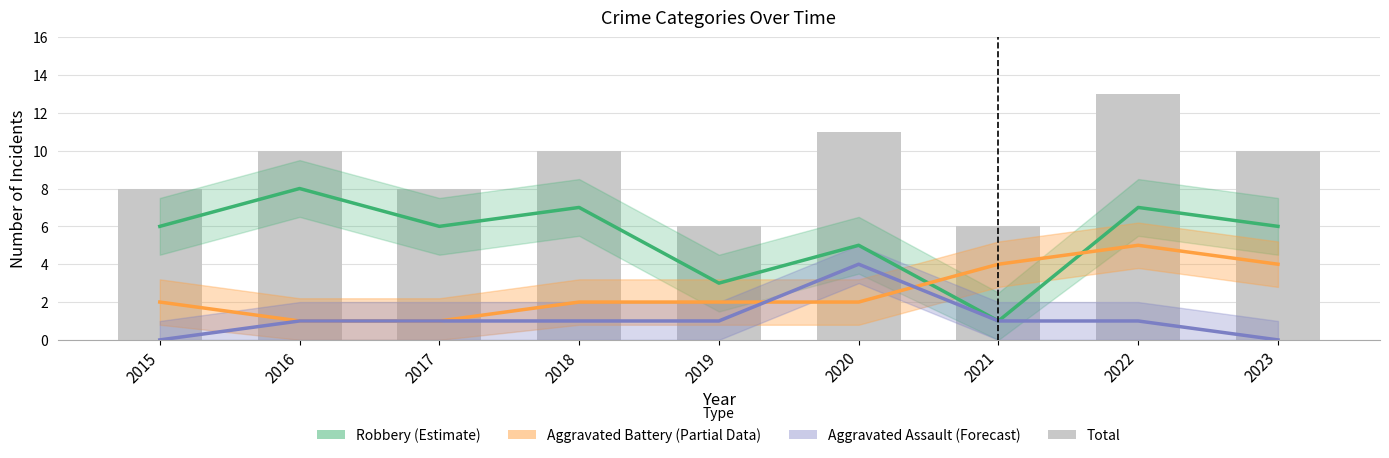

What is the difference between the maximum and second lowest values in the Aggravated Battery (Partial) series?

4